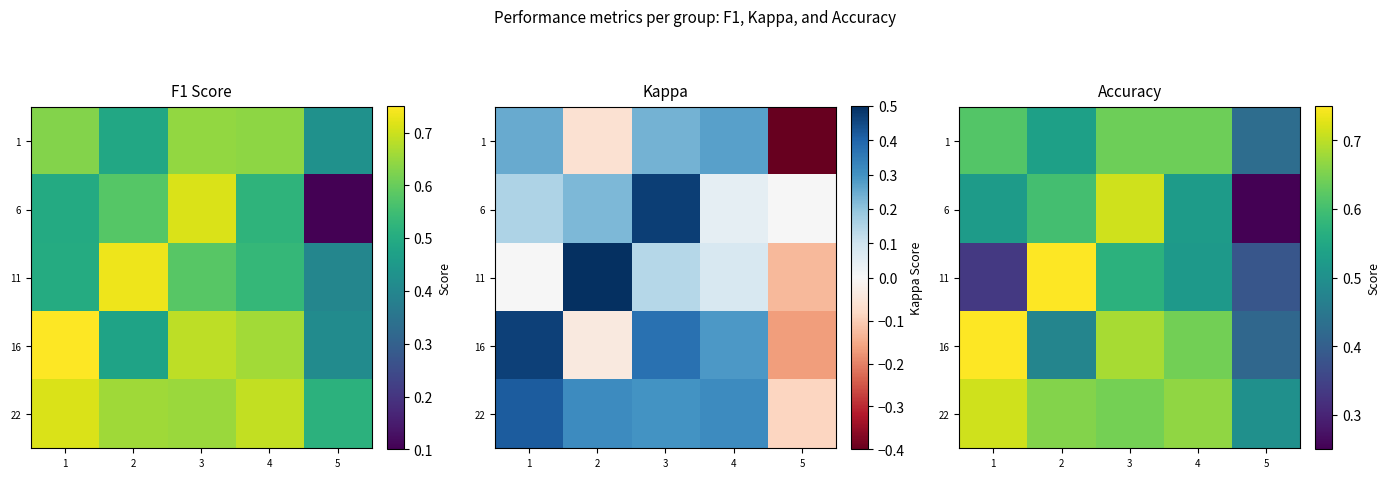

List the series in order of their peak value, lowest first.

1, 6, 22, 11, 16